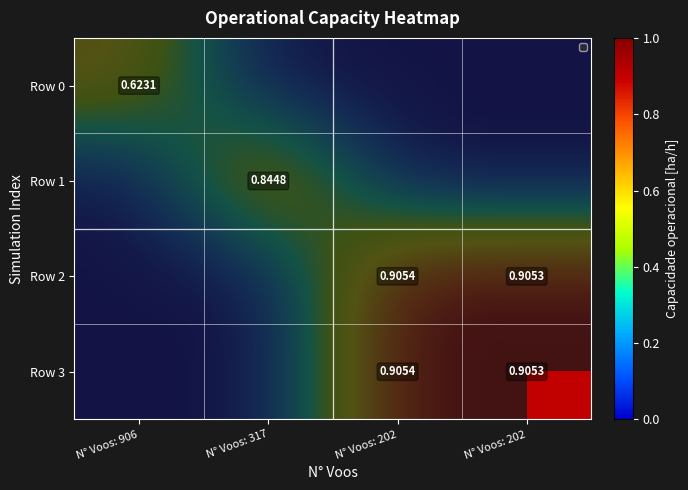

Which series has the widest spread of values?

Row 2